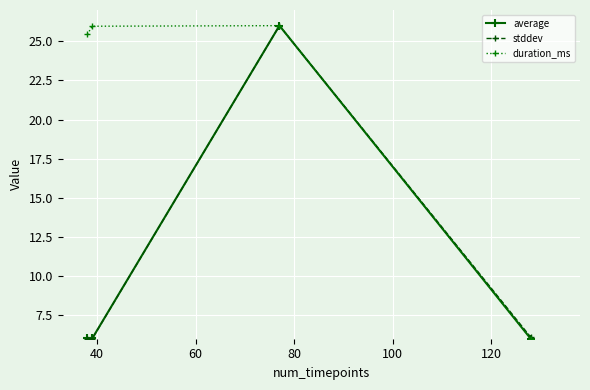

At how many categories does at least one series exceed 9?

3